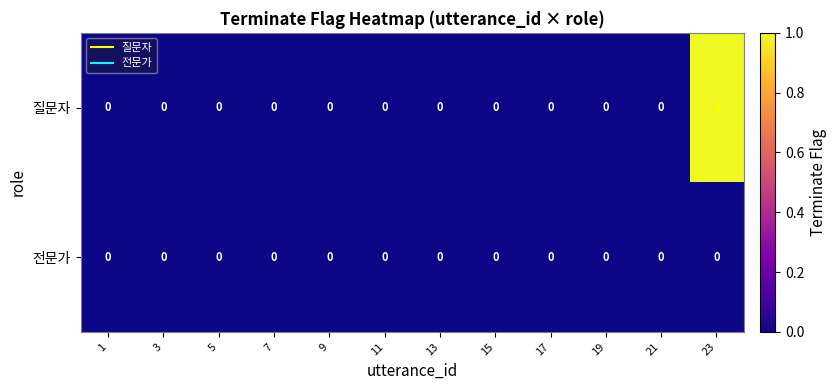

List the series in order of their overall mean, highest first.

질문자, 전문가